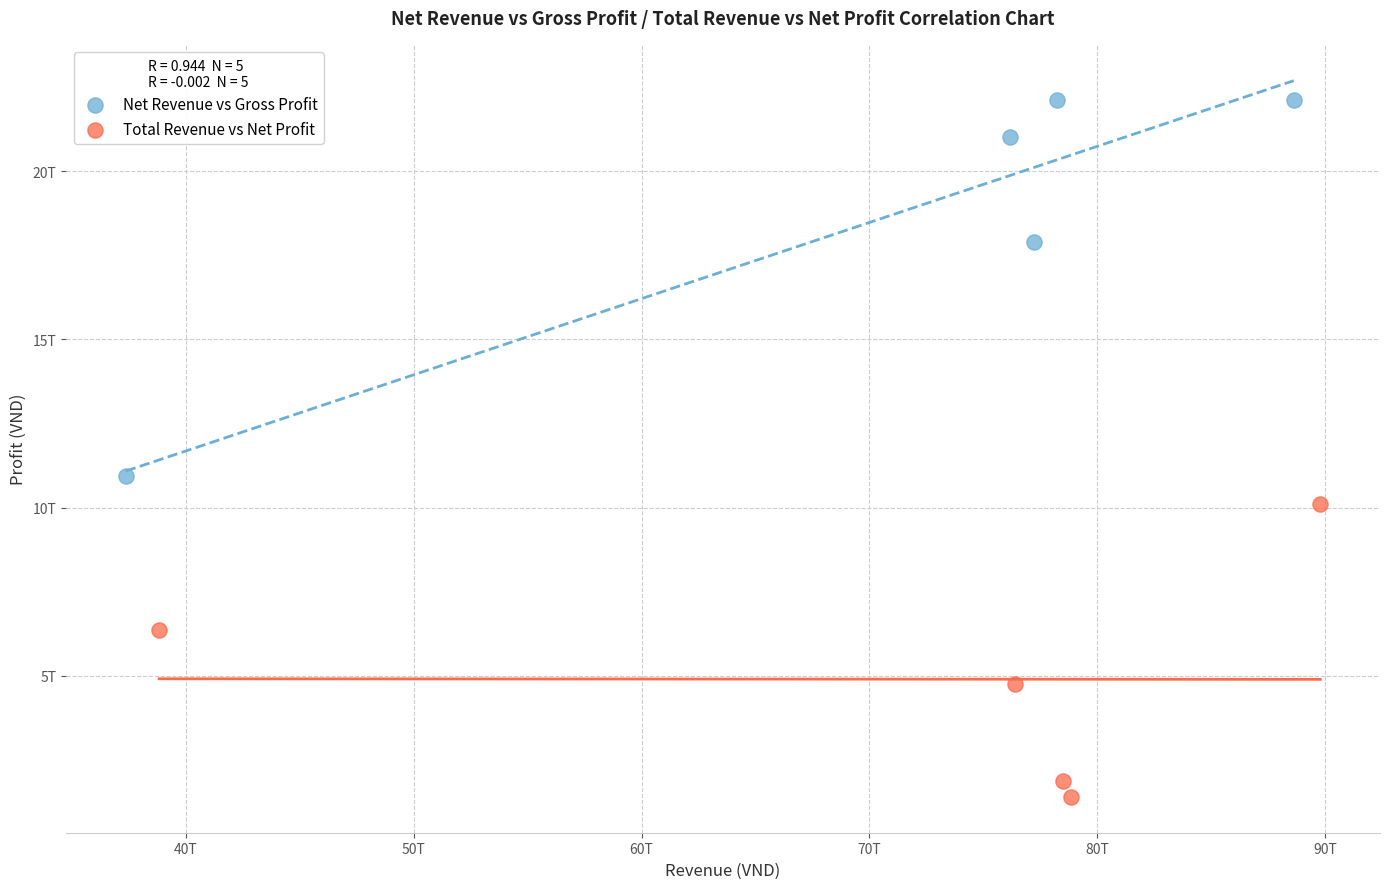

Which series contains the lowest Y value?

Total Revenue vs Net Profit